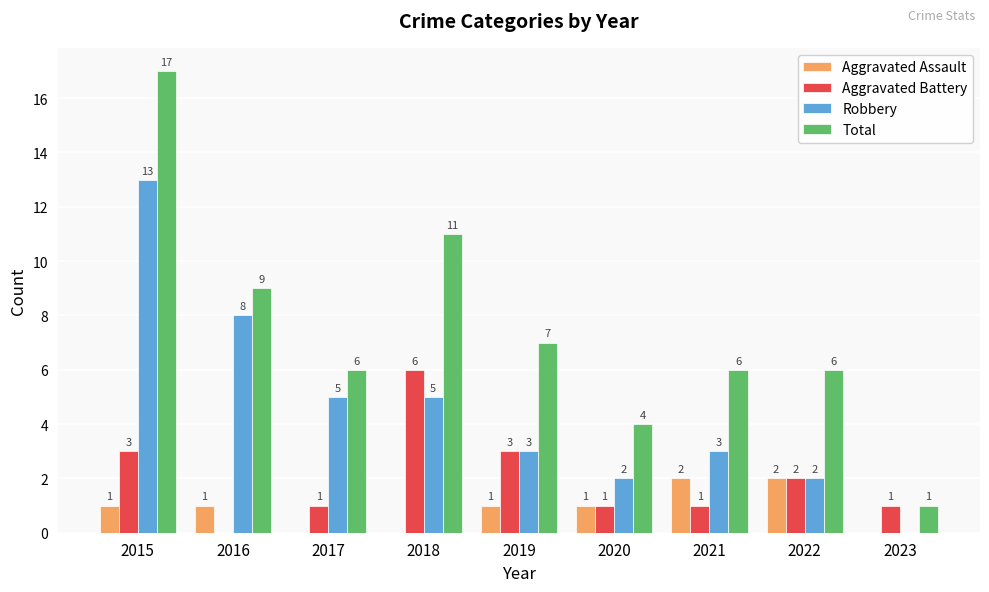

Count the number of data series in this chart.

4